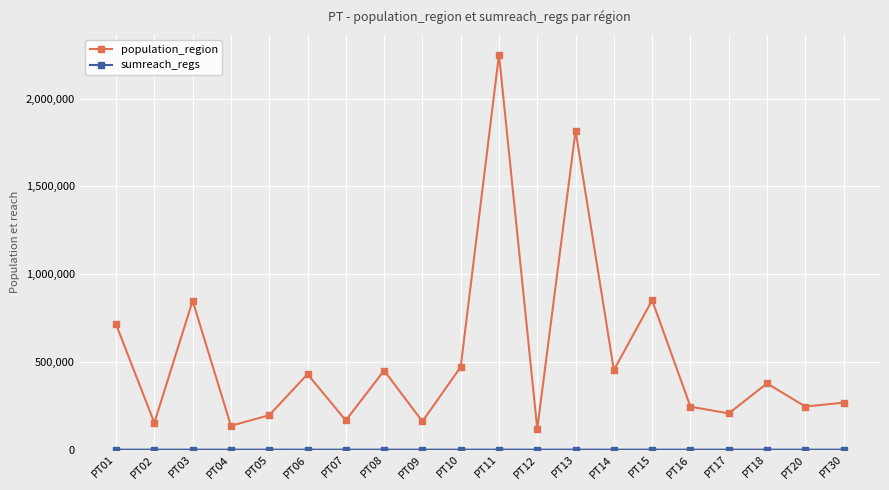

At which label does population_region first exceed 377653?

PT01